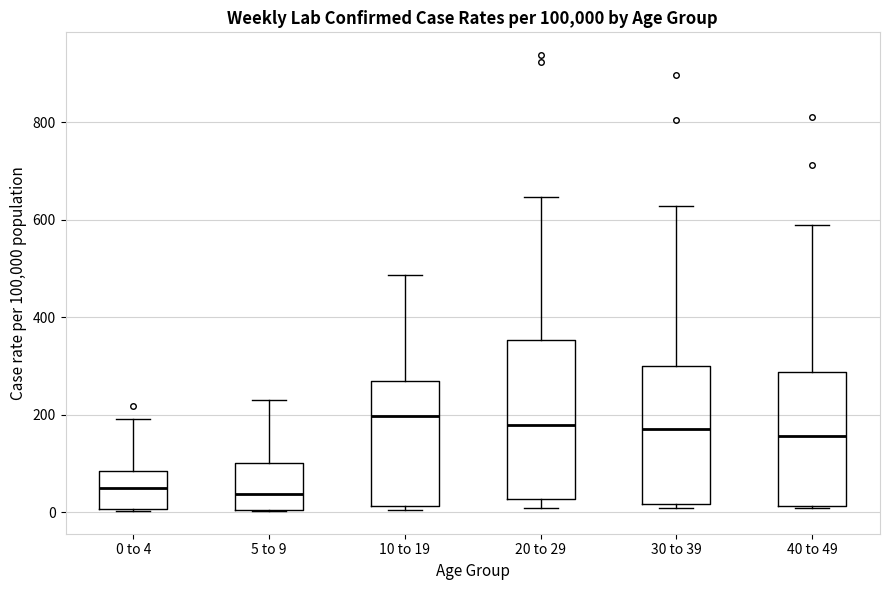

Reading left to right, read every box against the y-axis: the position of its median line, the range the box covers, and the ends of its whiskers. The values are not printed on the chart, so give them approximately, as read against the axis.

0 to 4: median 40, box 0 to 80, whiskers 0 to 200
5 to 9: median 40, box 0 to 100, whiskers 0 to 240
10 to 19: median 200, box 20 to 260, whiskers 0 to 480
20 to 29: median 180, box 20 to 360, whiskers 0 to 640
30 to 39: median 180, box 20 to 300, whiskers 0 to 620
40 to 49: median 160, box 20 to 280, whiskers 0 to 600